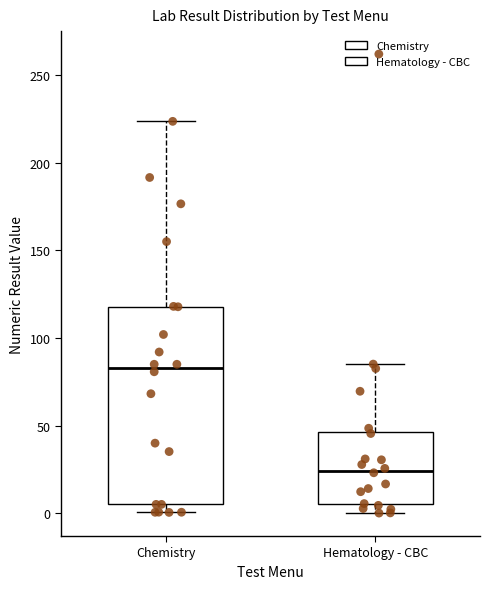

Where does the upper whisker of the box for Chemistry end on the y-axis? The values are not printed on the chart, so give them approximately, as read against the axis.

225